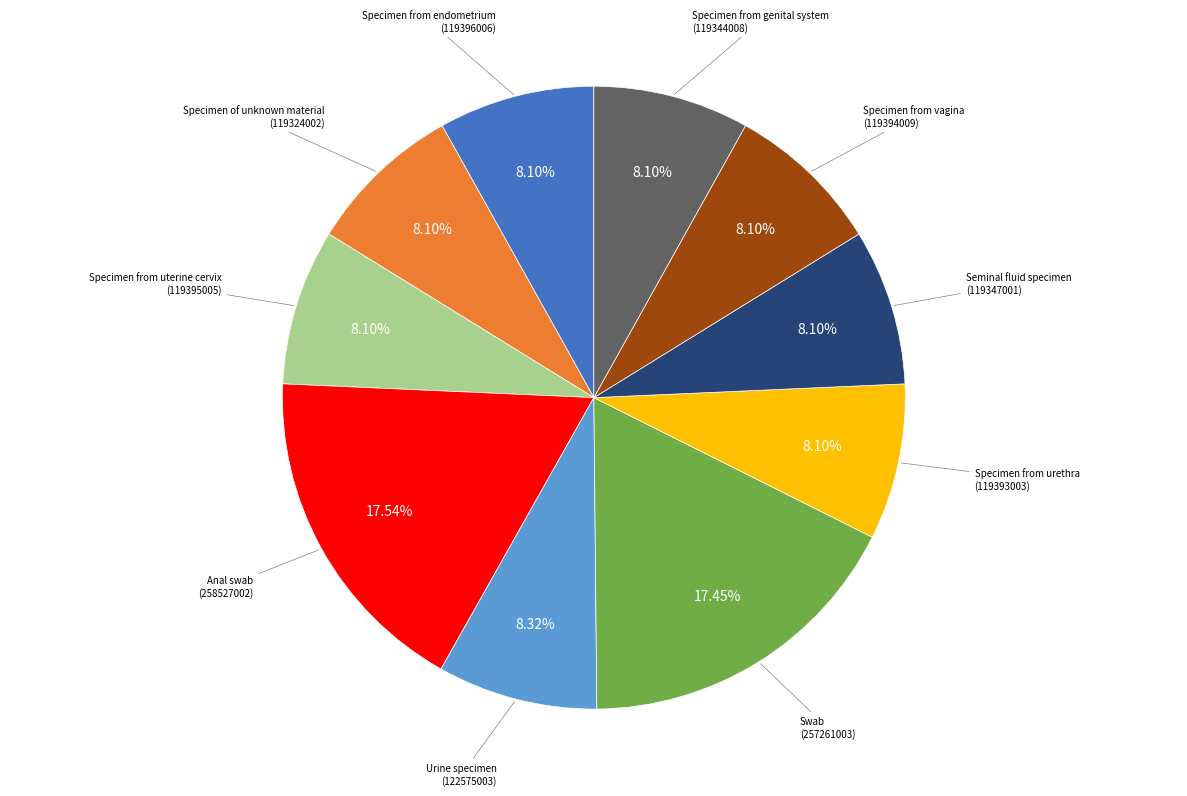

Is there a majority slice in this chart?

No